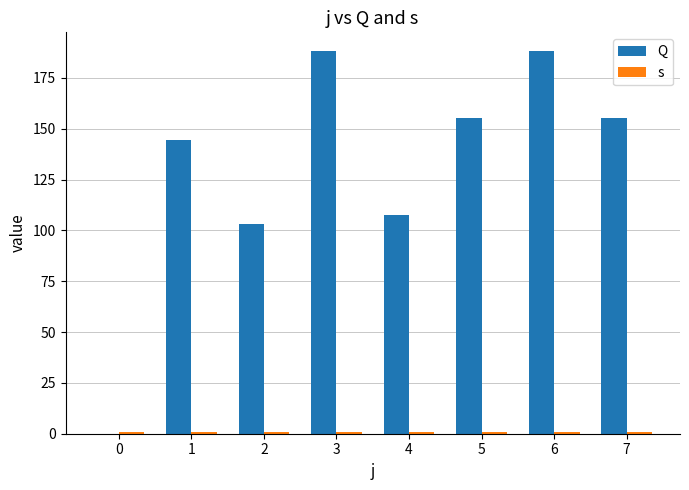

How many distinct data groups are displayed?

2